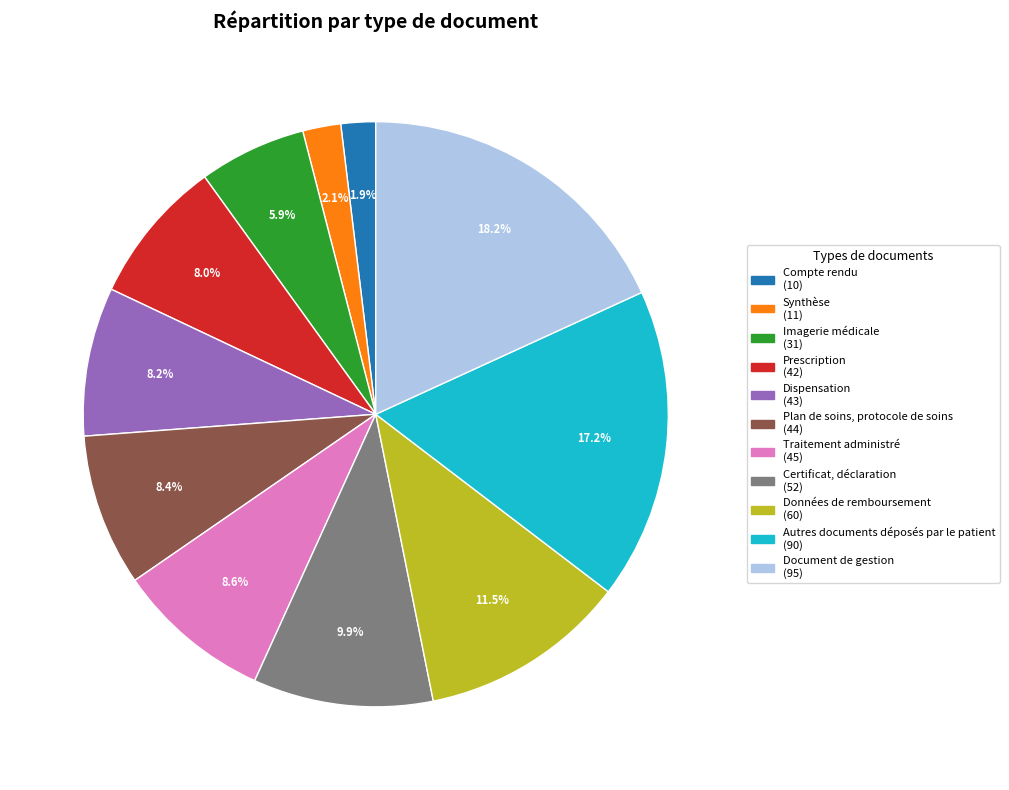

To the nearest percent, what portion does Compte rendu represent?

2%